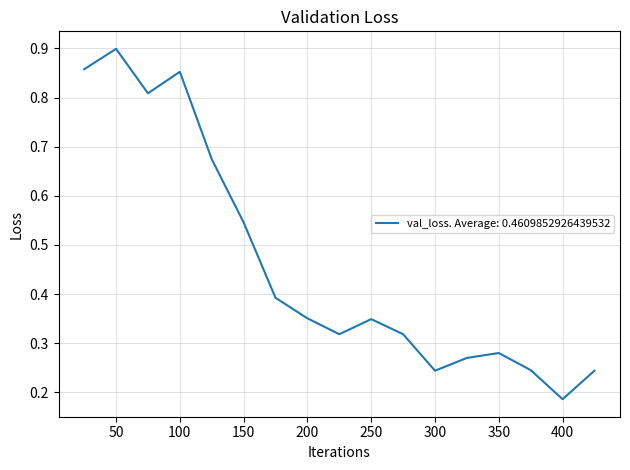

What is the sum of all values?

7.8